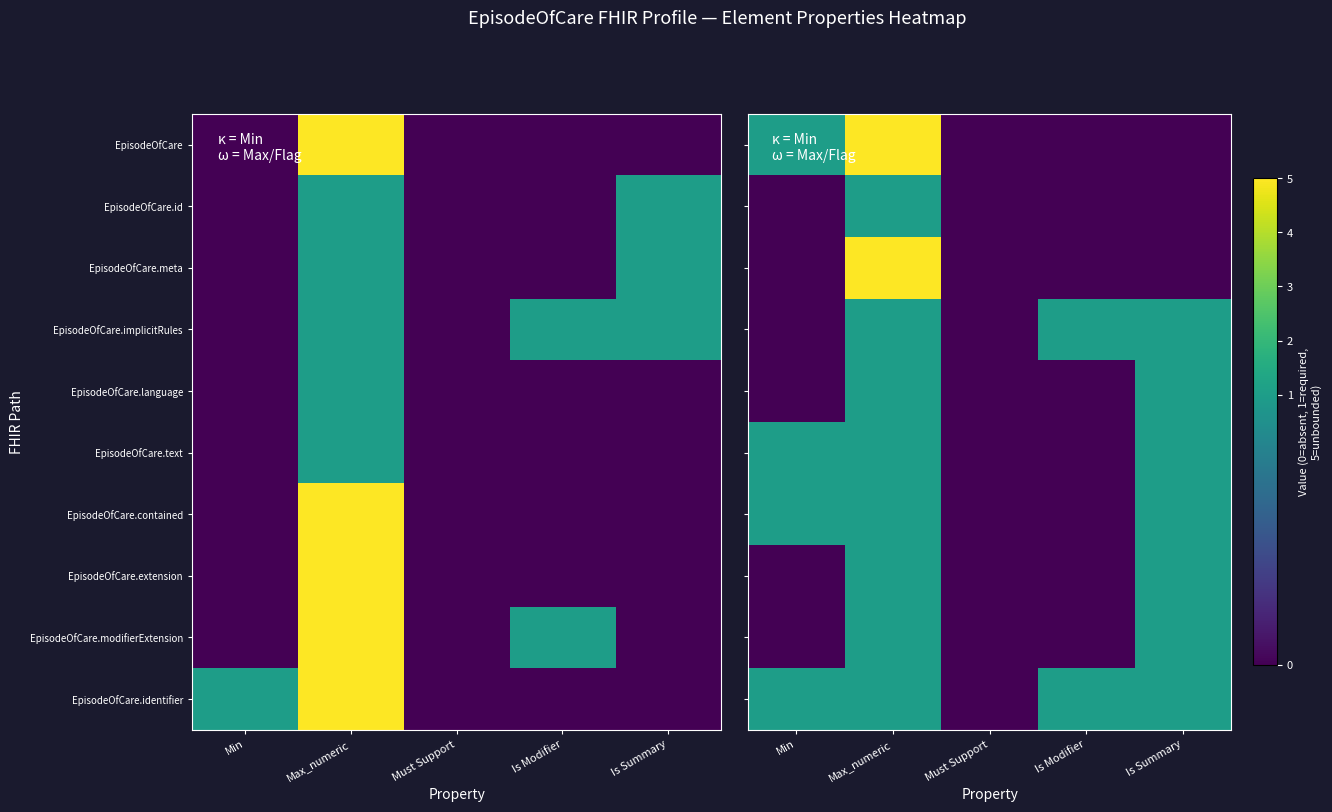

Is it true that EpisodeOfCare.text equals 1 at Max_numeric?

True